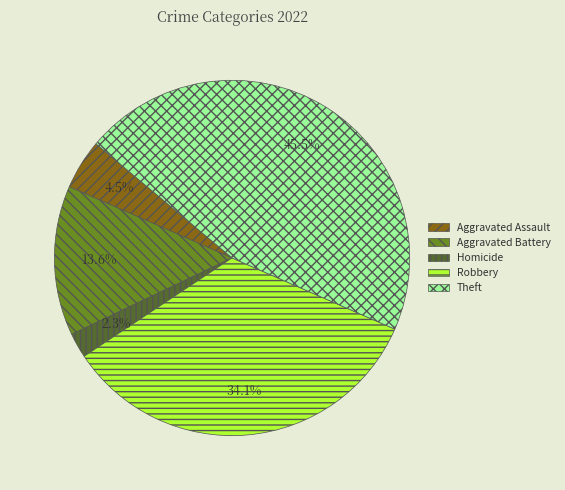

To the nearest percent, what is the average slice percentage?

20%